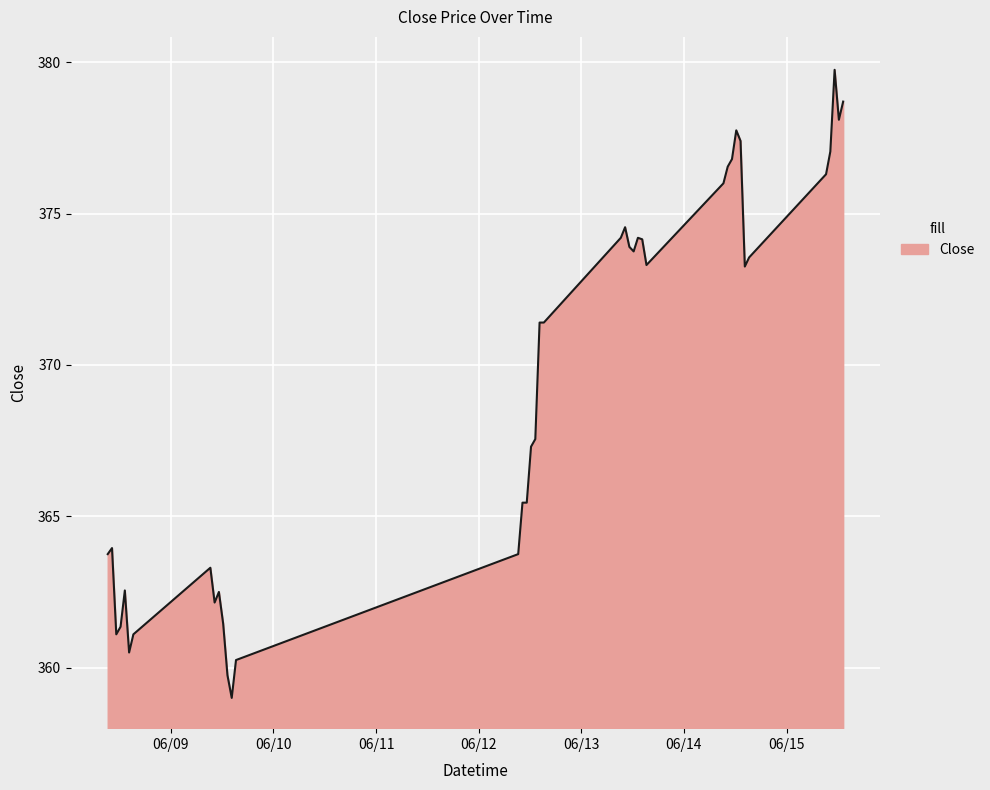

What is the greatest value displayed?

379.8